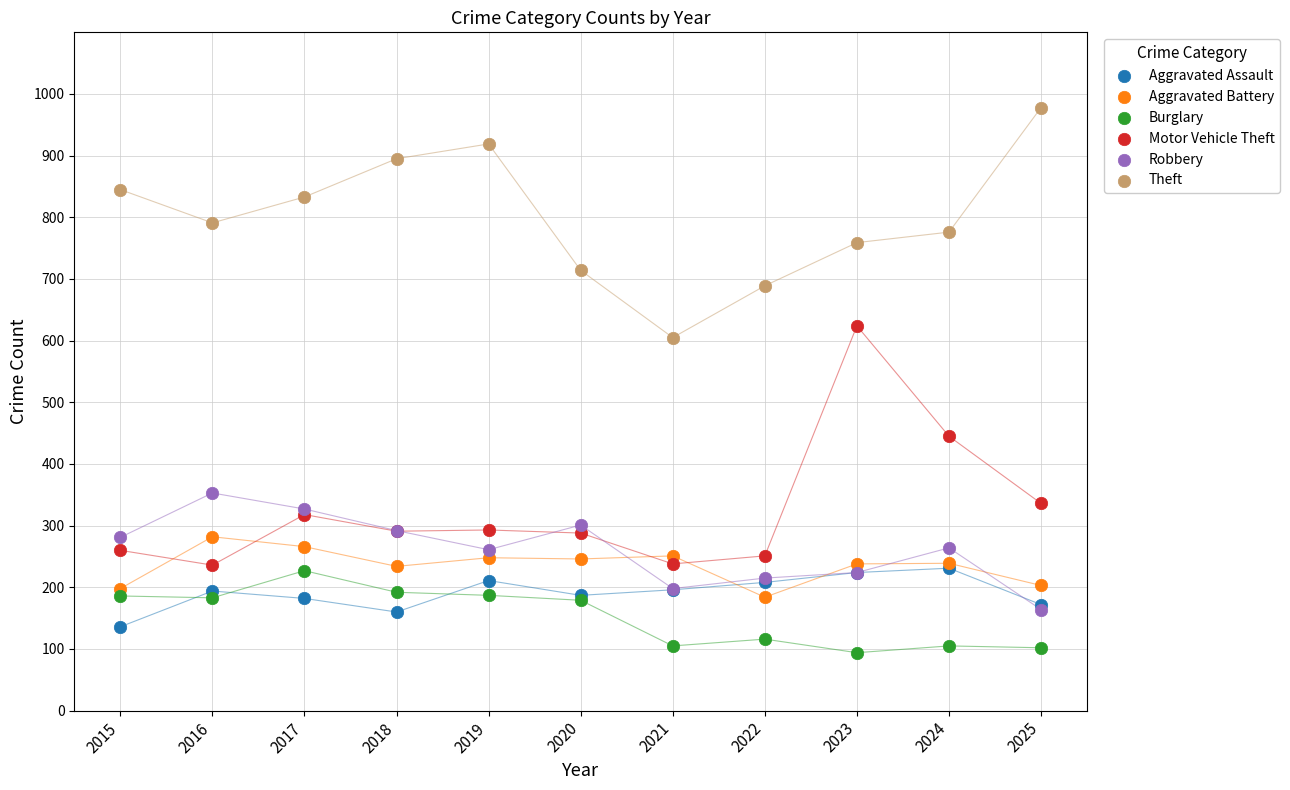

Which series reaches the maximum Y coordinate?

Theft